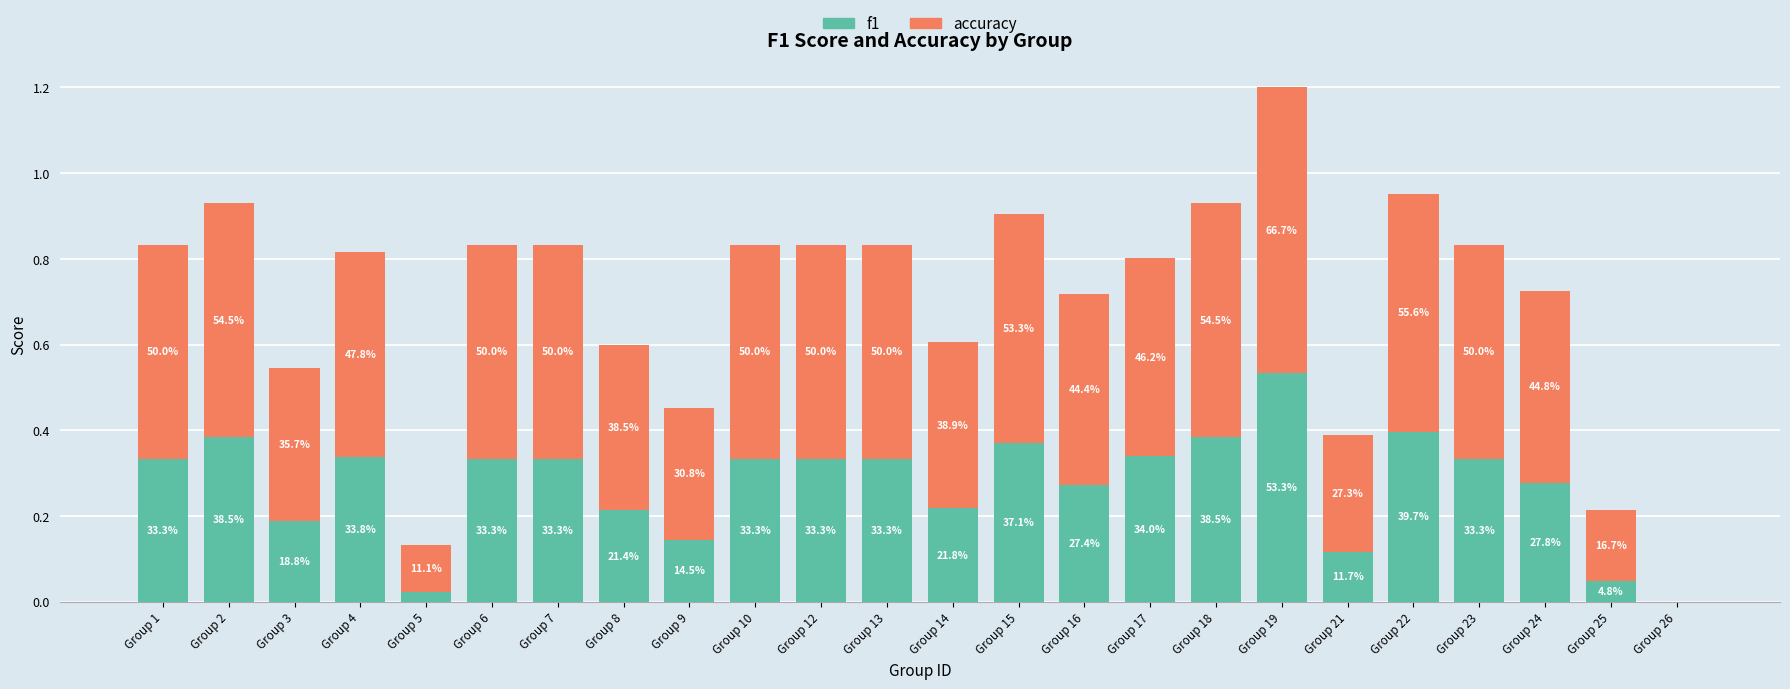

The f1 series shows 0.6 at Group 4. True or false?

False